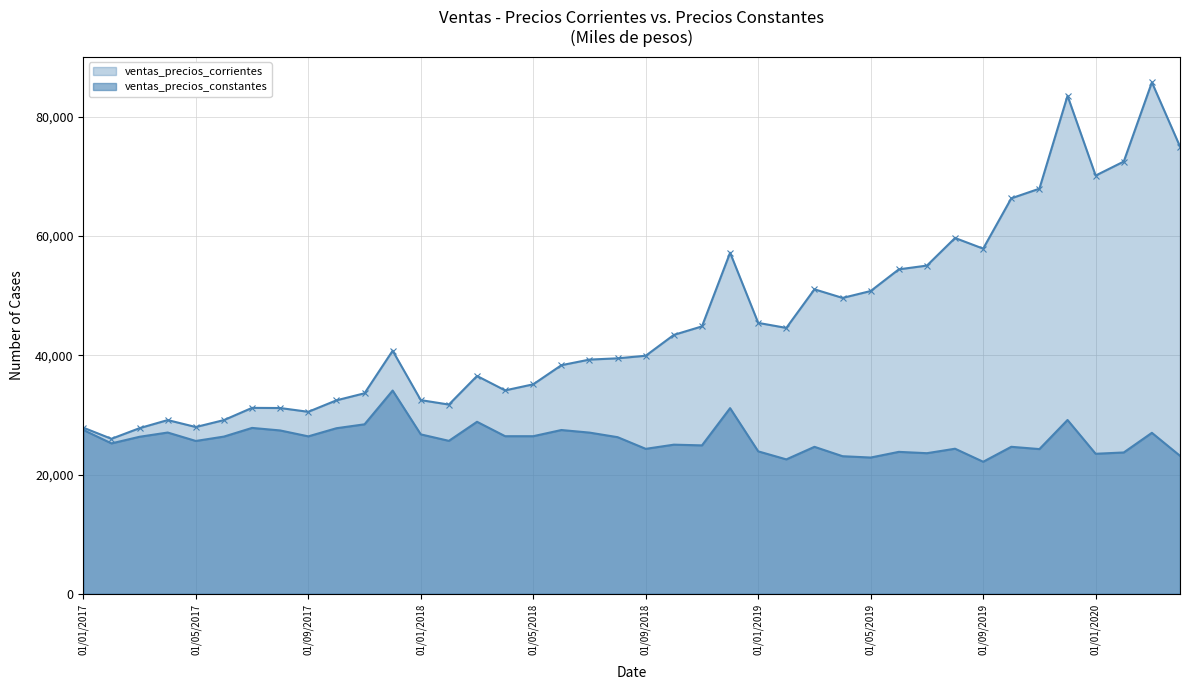

In ventas_precios_corrientes, how many points are lower than both neighbors (excluding endpoints)?

9